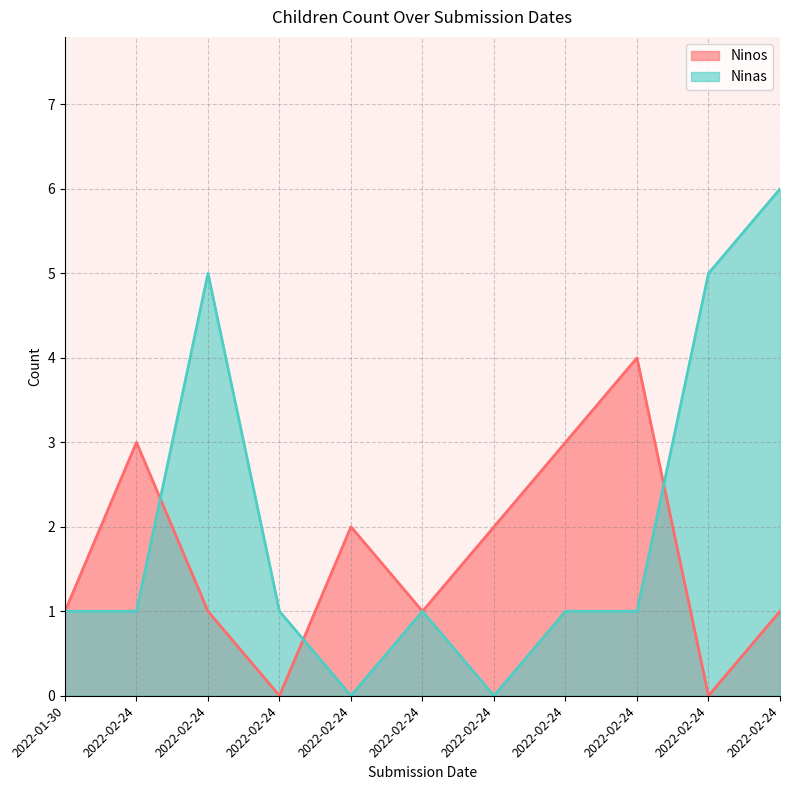

Which series has the widest spread of values?

Ninas